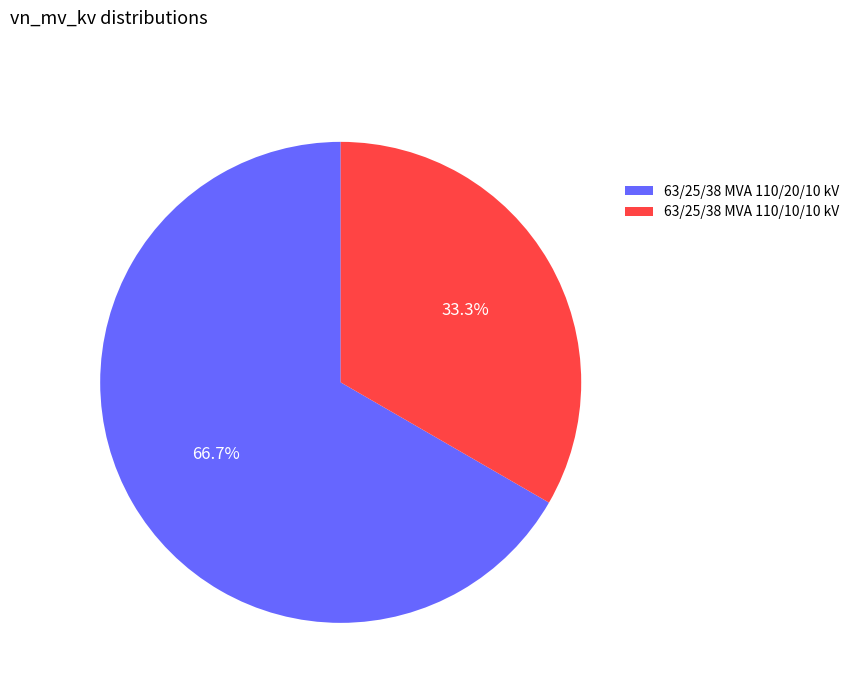

Which has a higher value, 63/25/38 MVA 110/20/10 kV or 63/25/38 MVA 110/10/10 kV?

63/25/38 MVA 110/20/10 kV